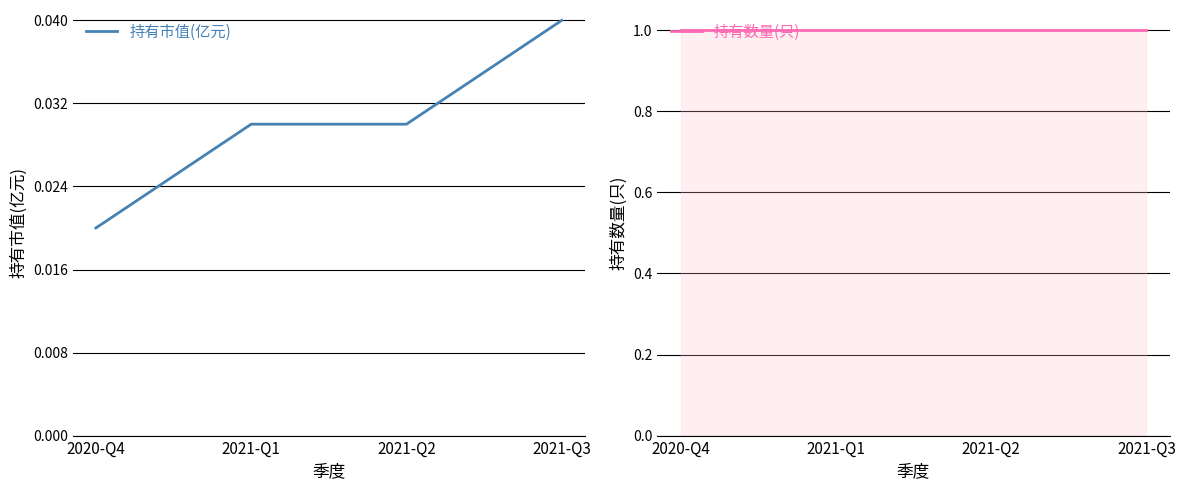

At which label is 持有市值(亿元) closest to 0?

2020-Q4